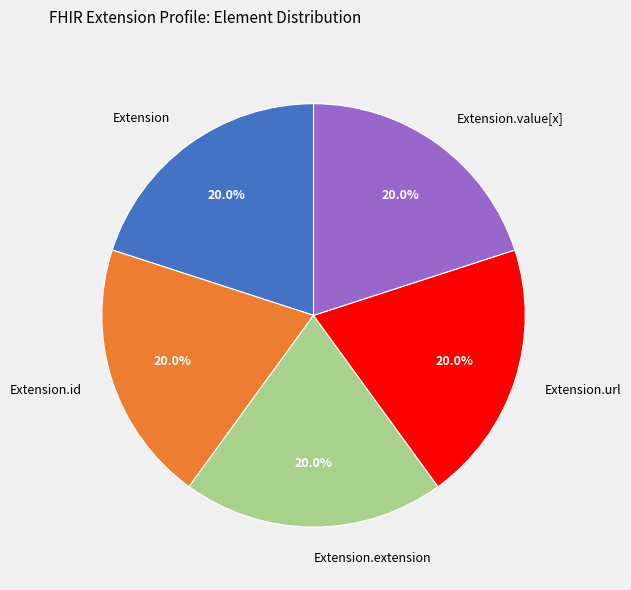

Is Extension.extension the majority of the pie?

No